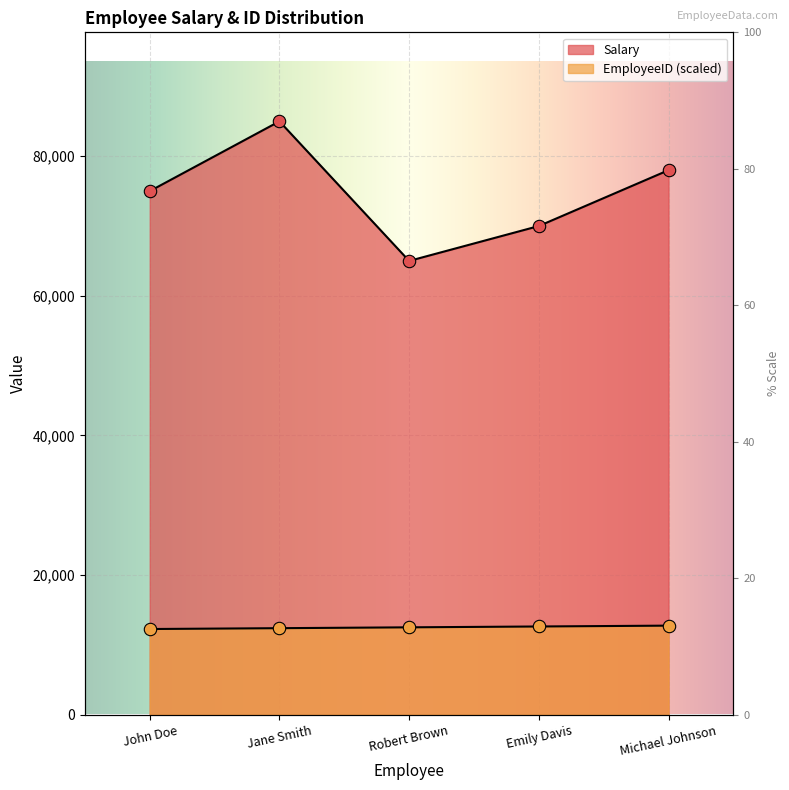

At which category is the sum across all series the highest?

Jane Smith